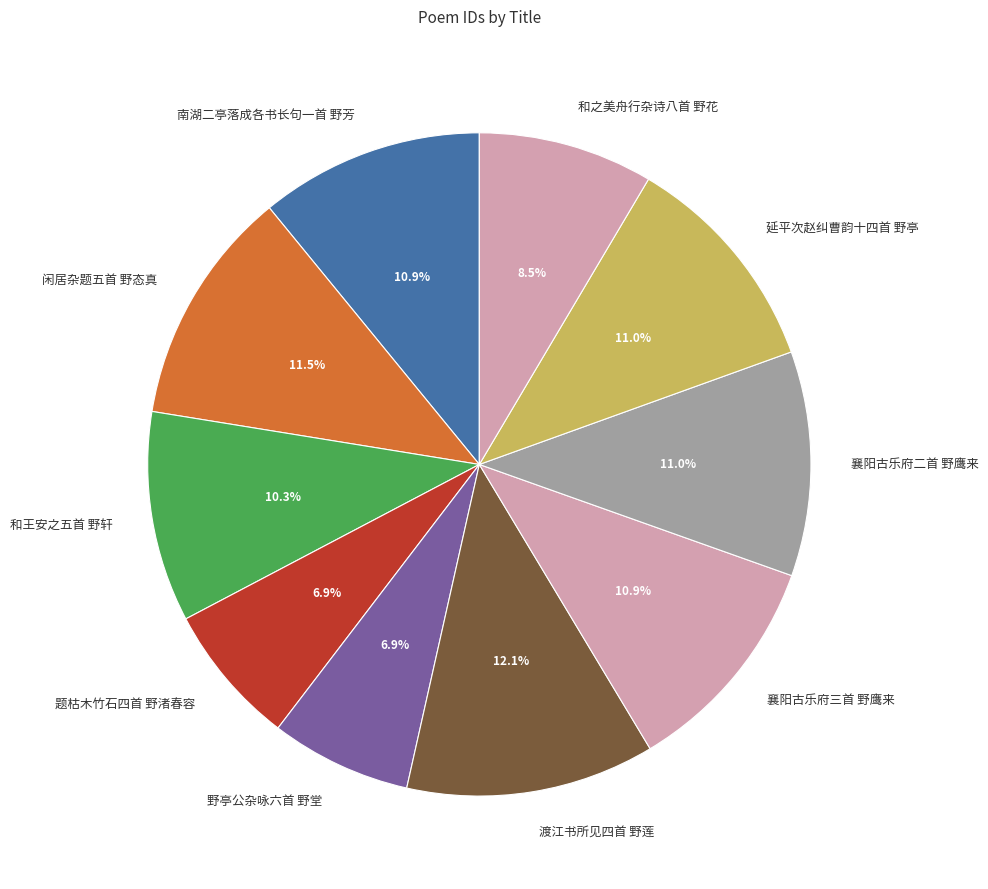

Which slice is the largest?

渡江书所见四首 野莲